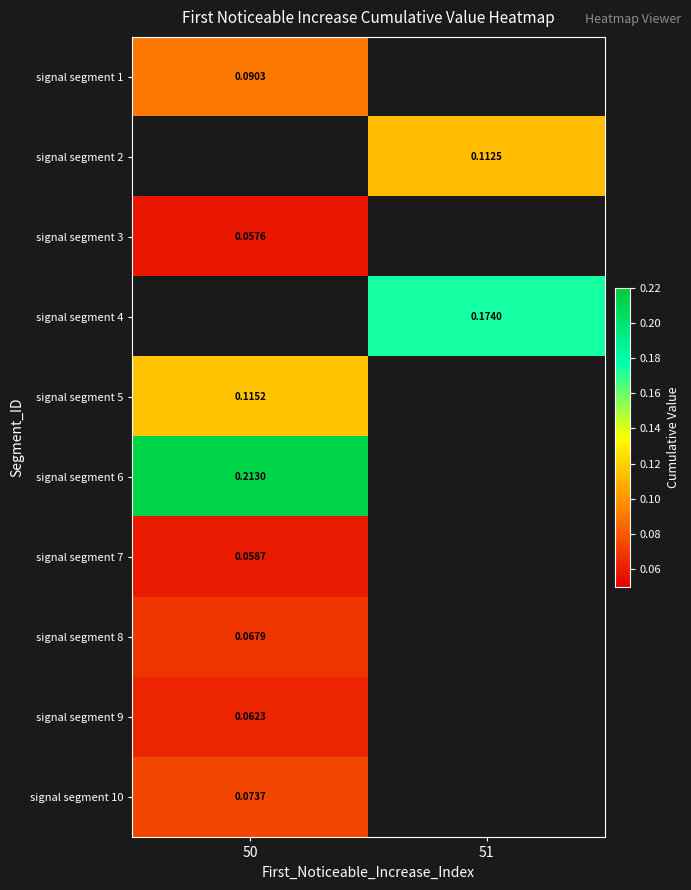

Between 50 and 51, which is larger?

51